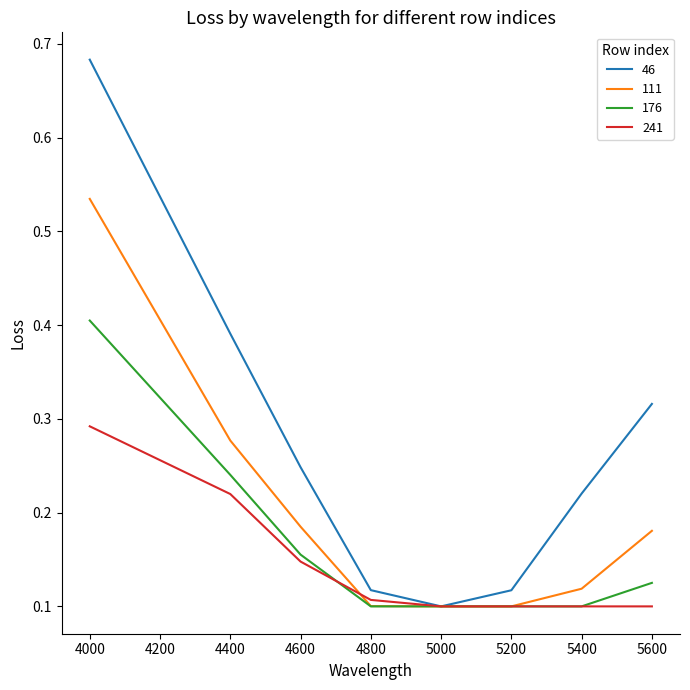

The 176 series shows 0.4 at 4000. True or false?

True